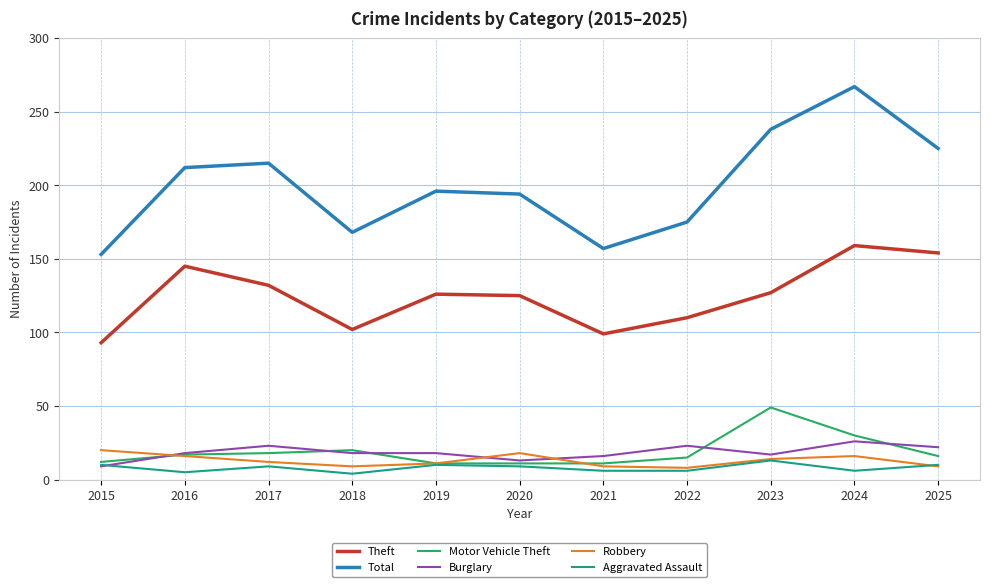

Is the value of Total at 2015 greater than the value of Motor Vehicle Theft at 2020?

Yes